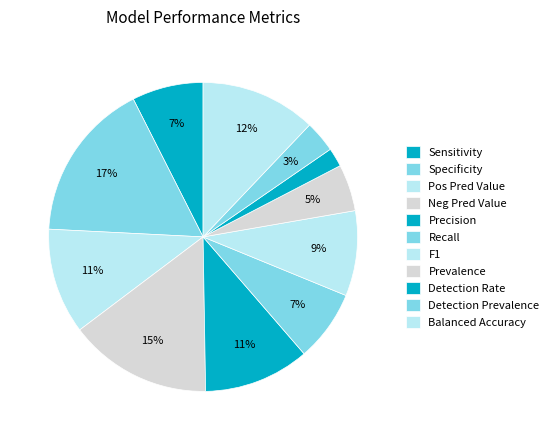

Count the number of slices in the pie.

11